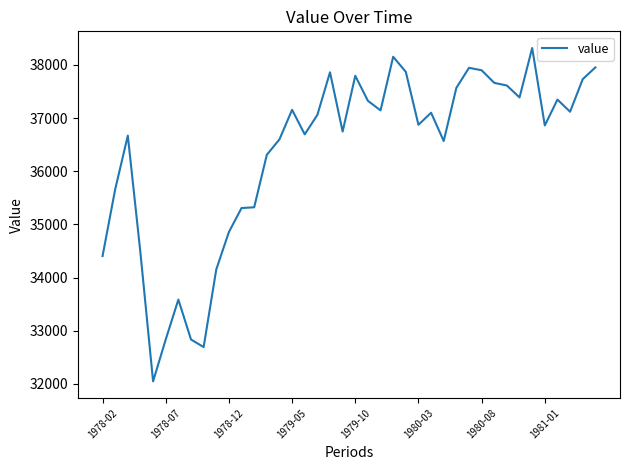

What is the greatest value displayed?

38319